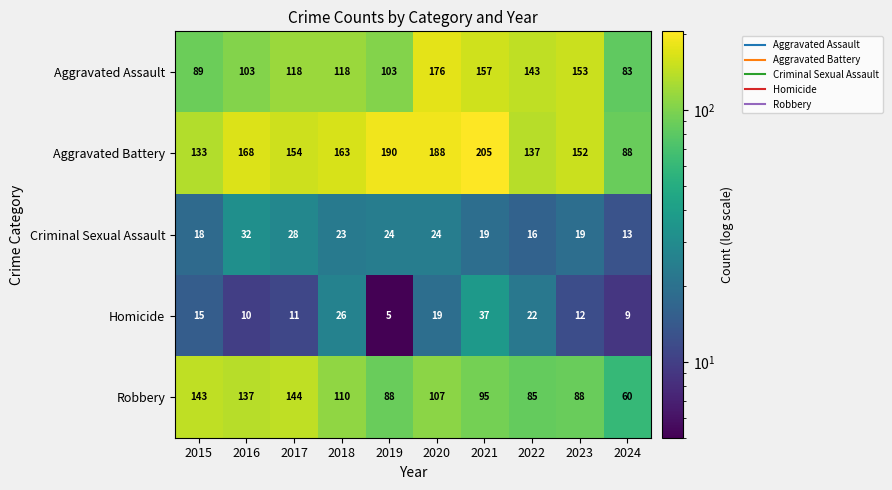

What is the difference between the maximum and minimum values in the Aggravated Battery series?

117